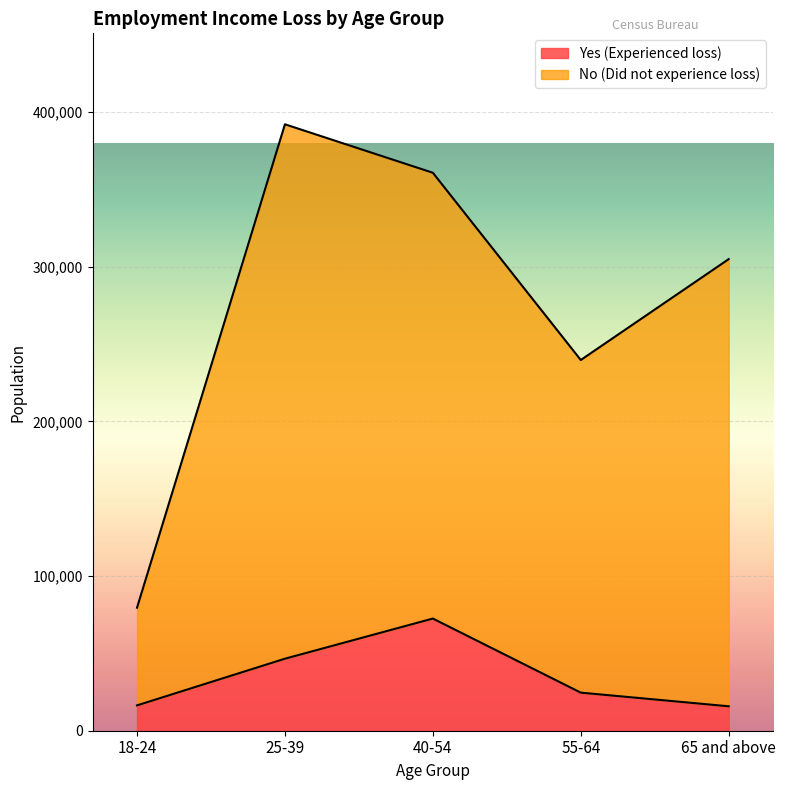

How many lines are shown in the chart?

2